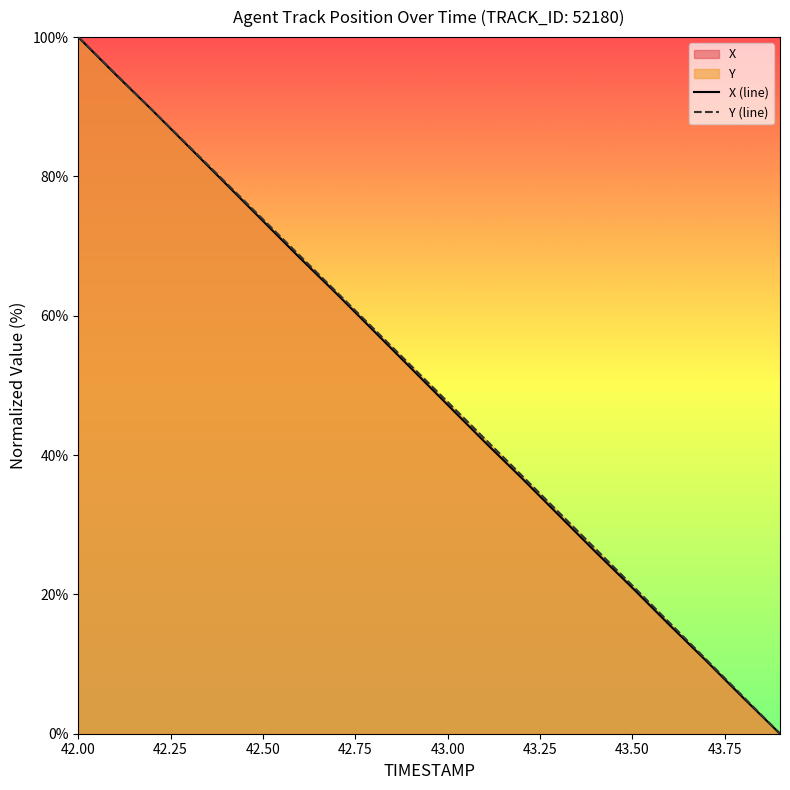

At which category is the sum across all series the highest?

42.00